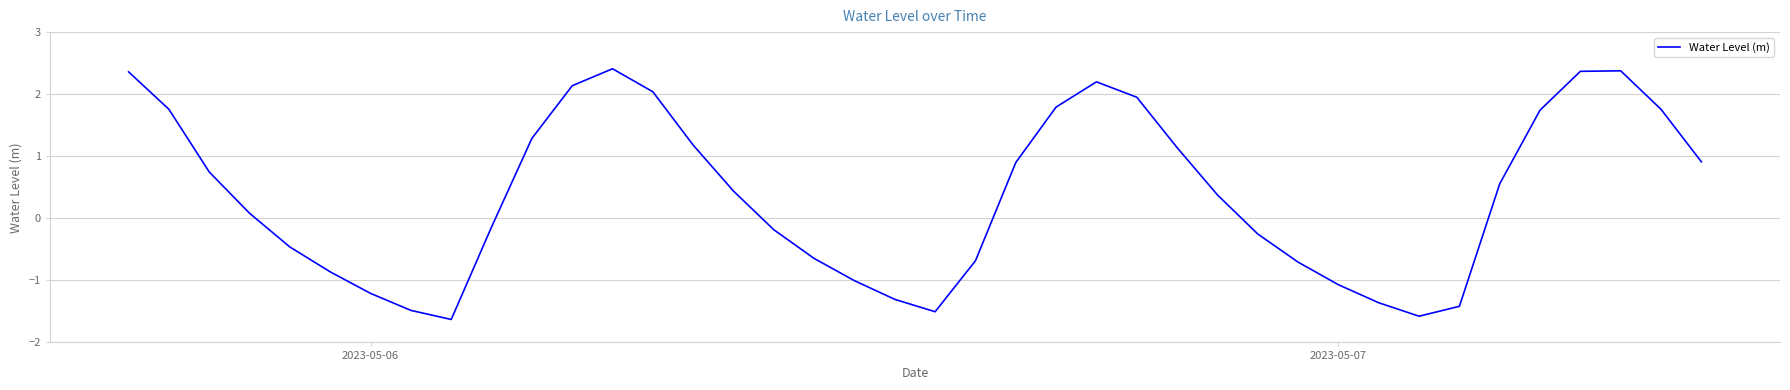

True or false: the data has more than 1 interior local peaks.

True